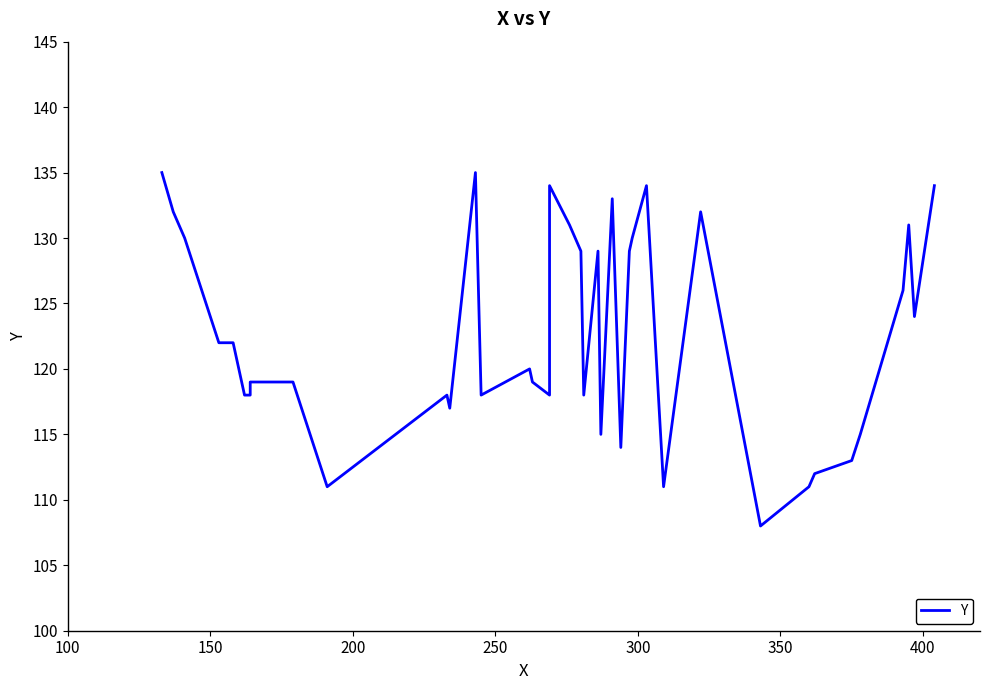

Does the chart display data point markers on the line(s)?

No